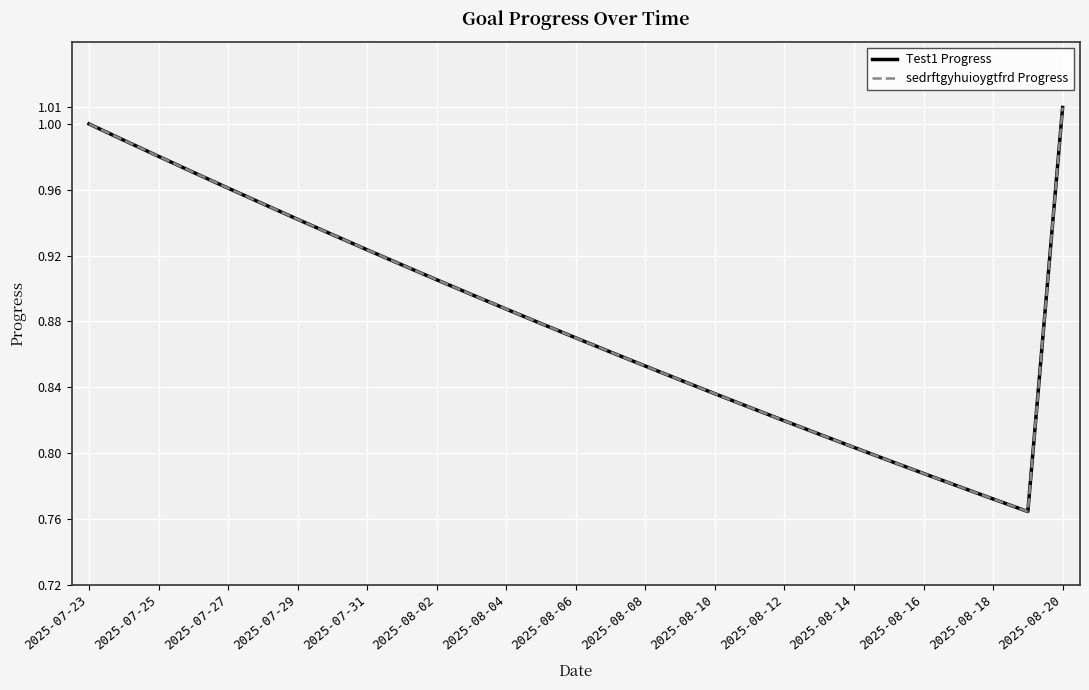

Does the chart have visible grid lines?

Yes